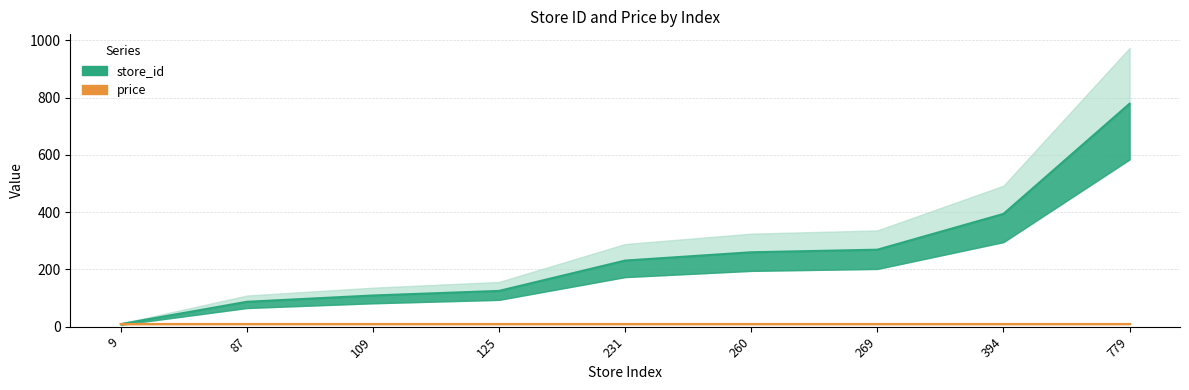

What is the difference between the maximum and second lowest values?

692